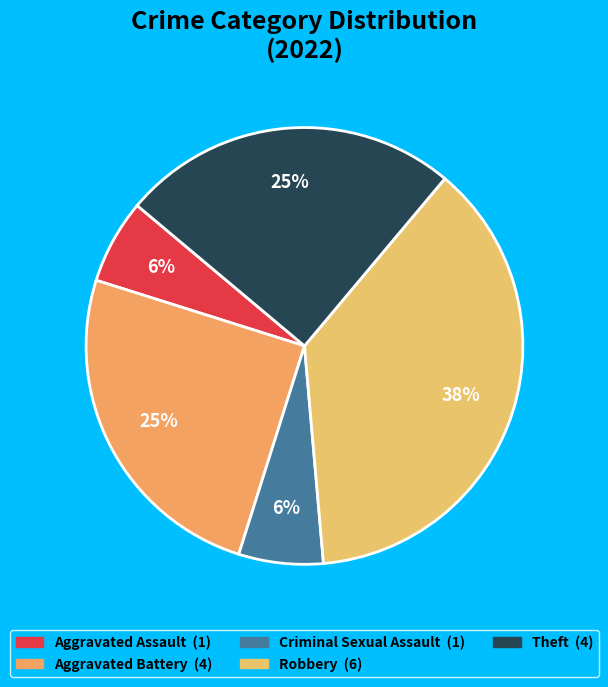

How many slices are in this pie chart?

5